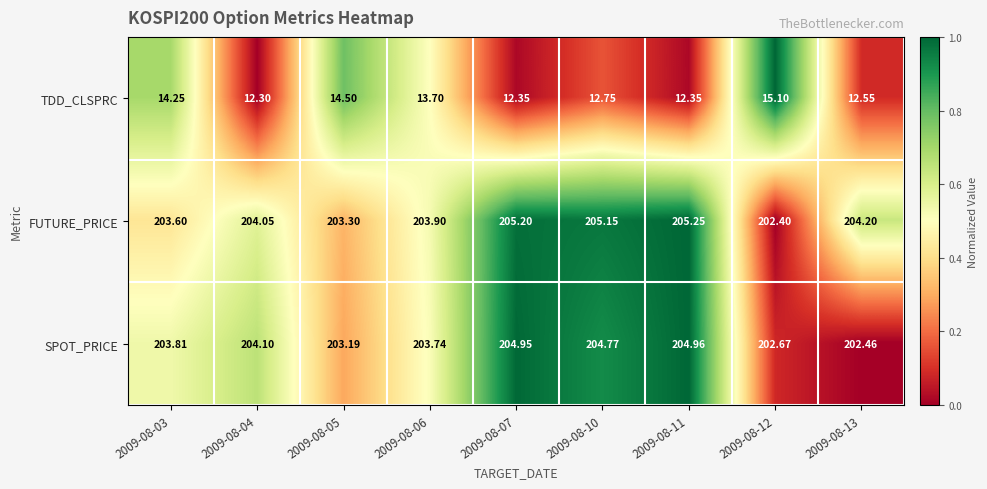

Rank the series by their maximum value, from lowest to highest.

TDD_CLSPRC, SPOT_PRICE, FUTURE_PRICE